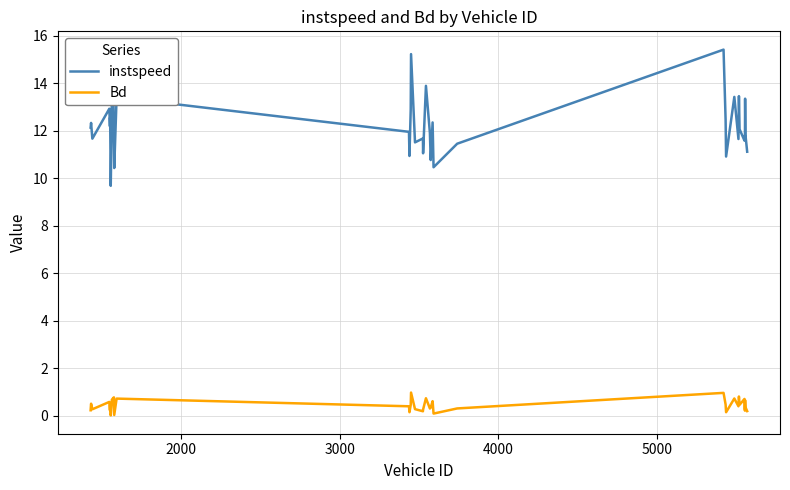

True or false: Bd and instspeed intersect in this chart.

False